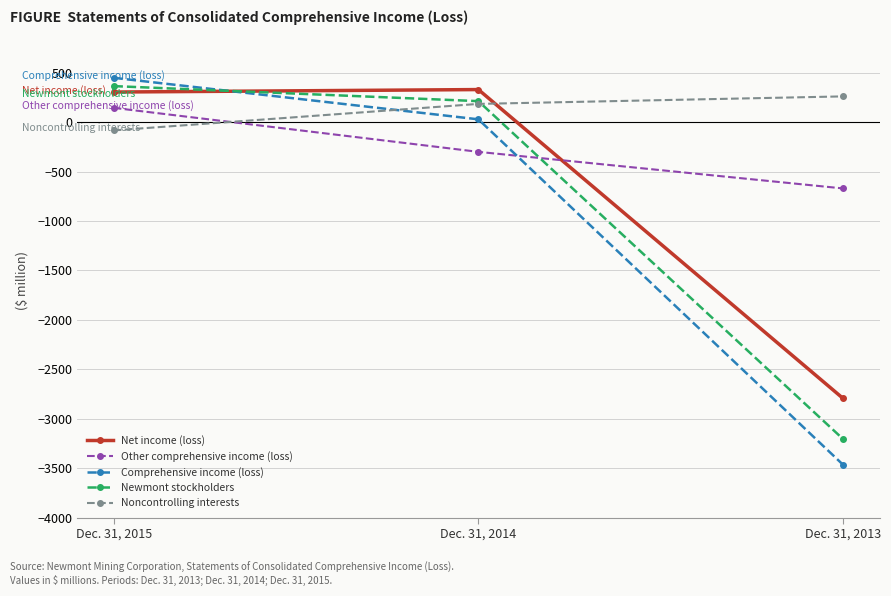

Reading left to right, list all the values displayed in this chart.

Net income (loss): 304	329	-2795
Other comprehensive income (loss): 144	-301	-671
Comprehensive income (loss): 448	28	-3466
Newmont stockholders: 364	212	-3206
Noncontrolling interests: -84	184	260